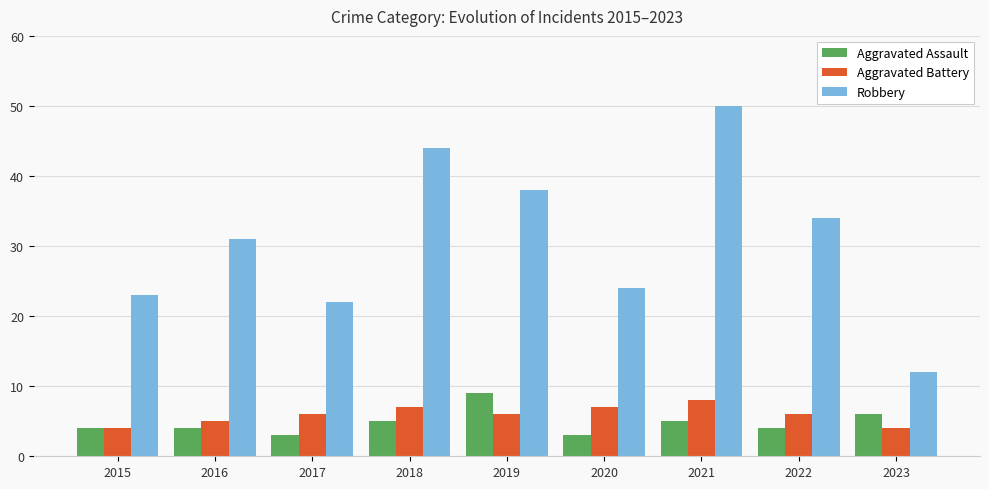

At which category is the sum across all series the highest?

2021